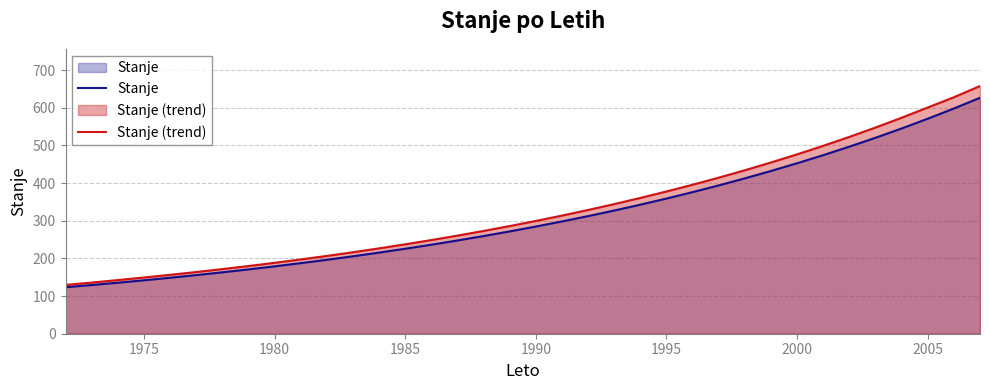

How many lines are shown in the chart?

2